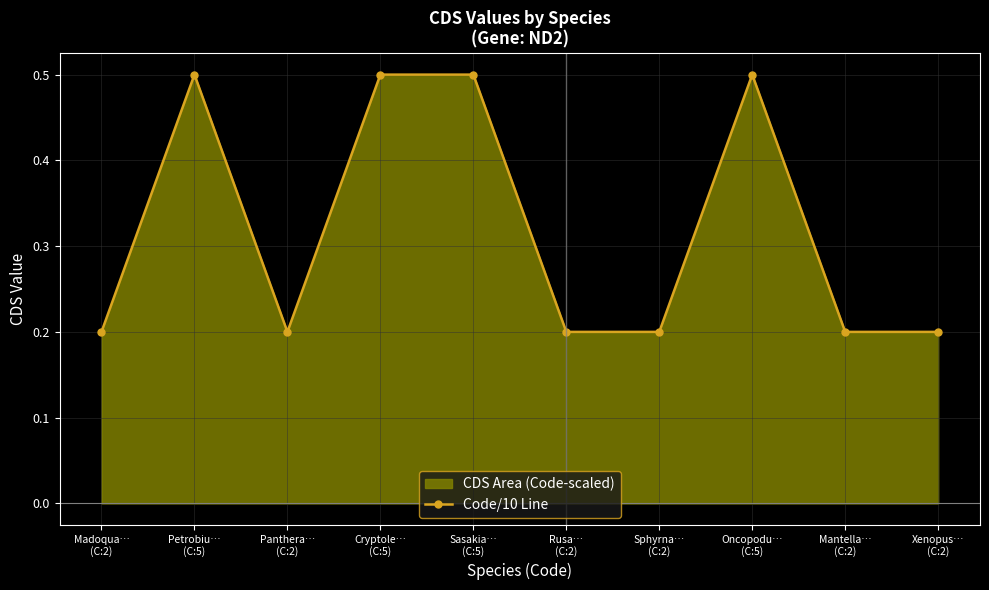

What is the label of the 1st point from the left?

Madoqua…
(C:2)